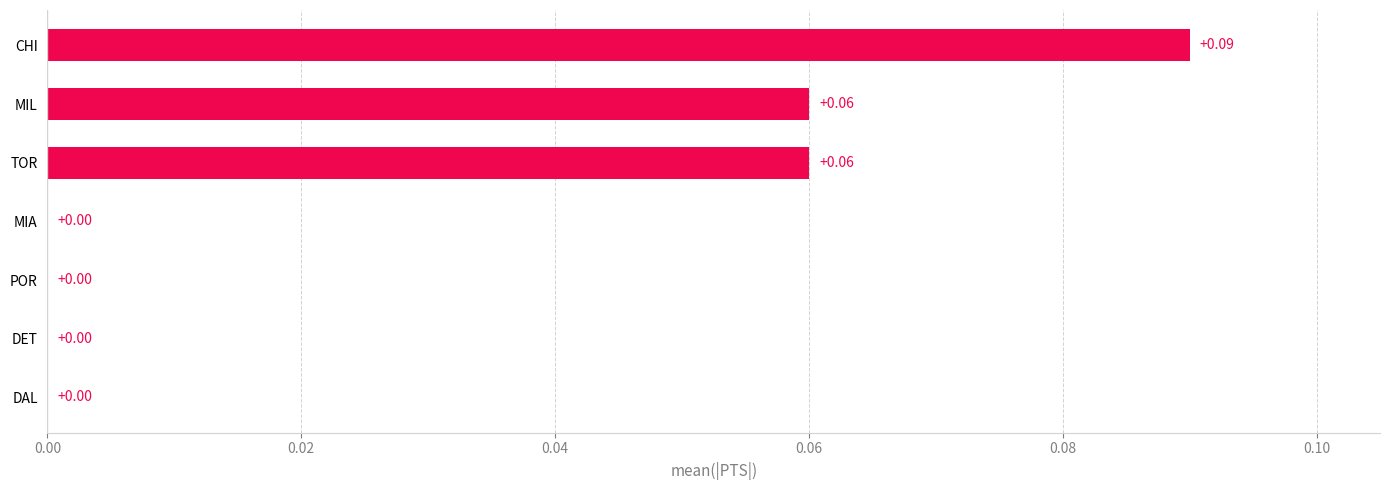

What is the sum of all values?

0.2